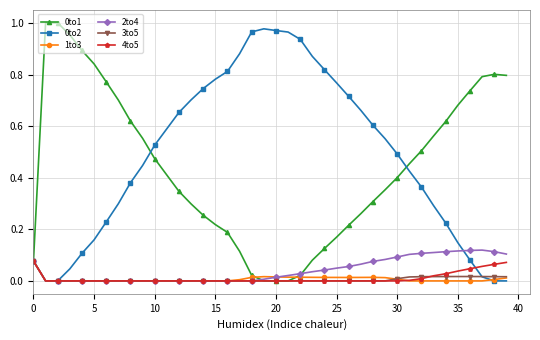

Count the number of categories in the chart.

40